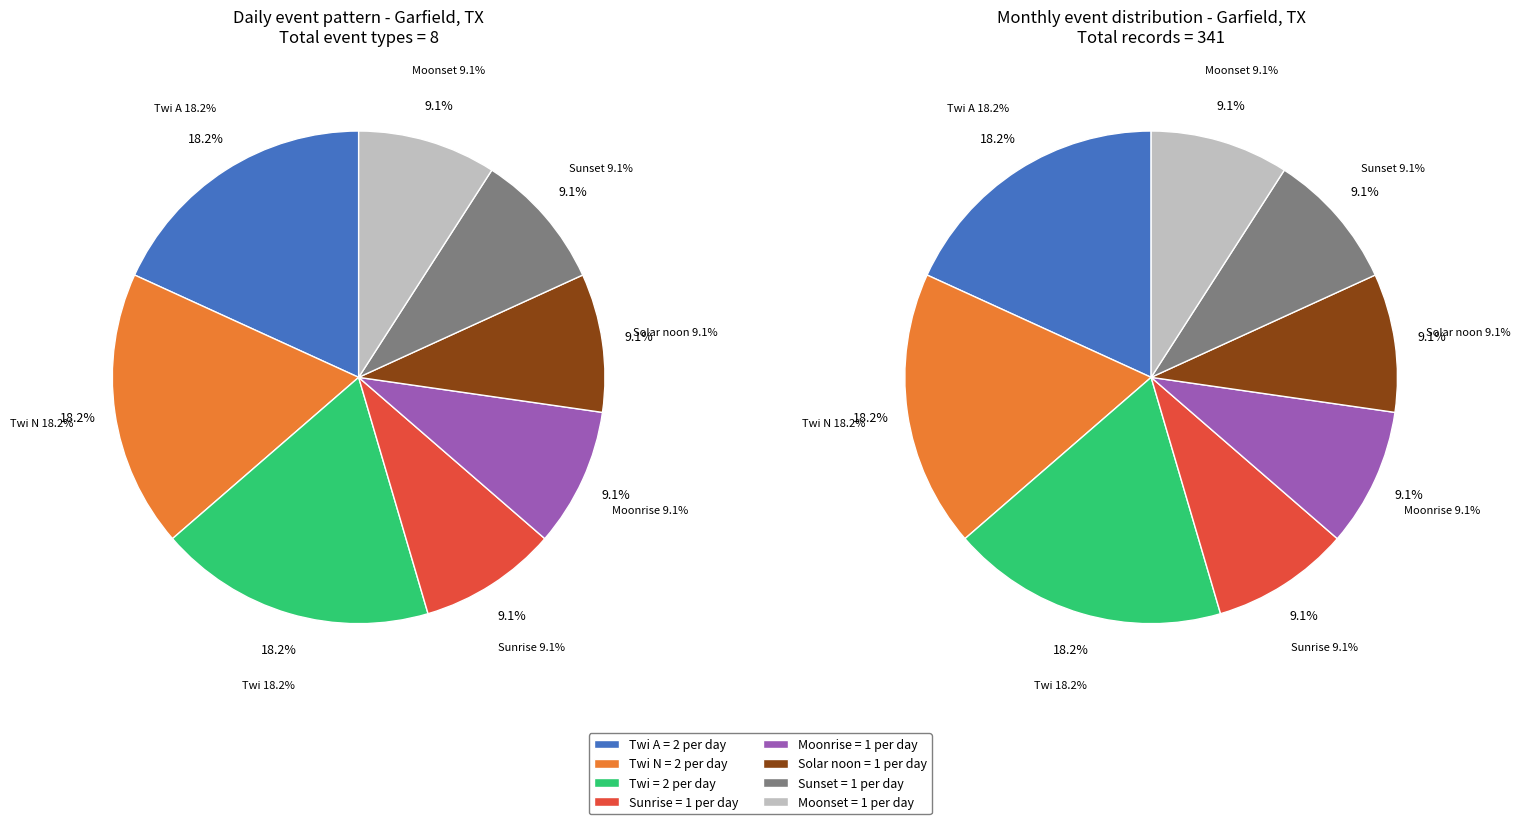

What percentage is NOT represented by Sunset?

90.9%